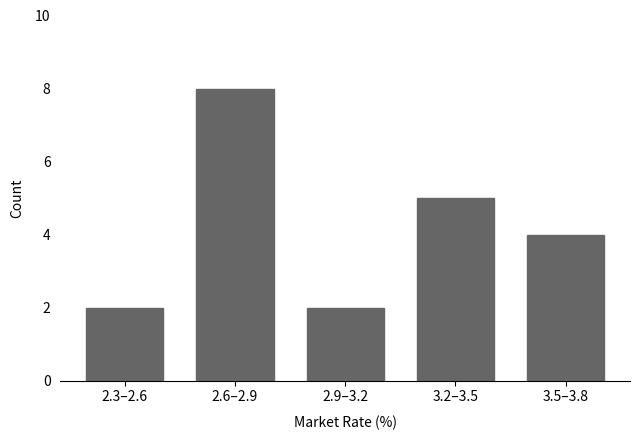

Reading right to left, what are all the values shown in this chart?

4	5	2	8	2